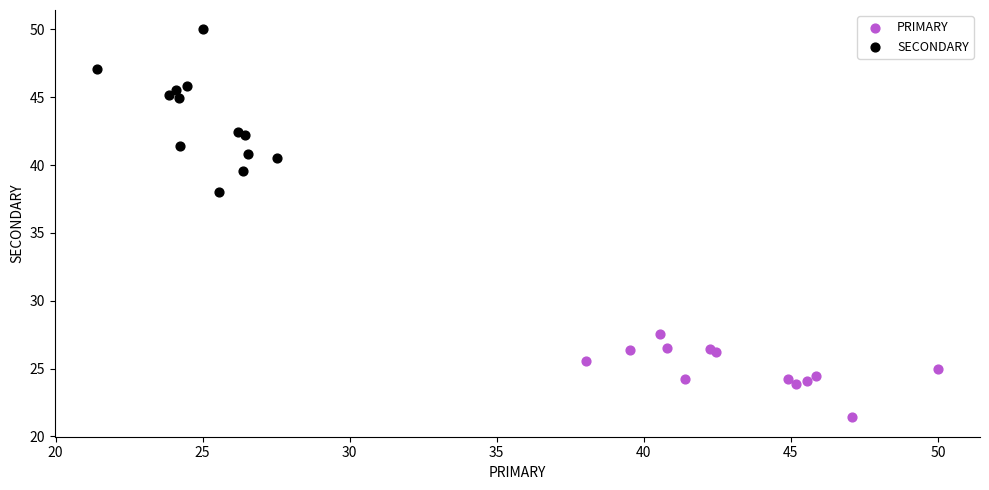

Which series contains the lowest Y value?

PRIMARY